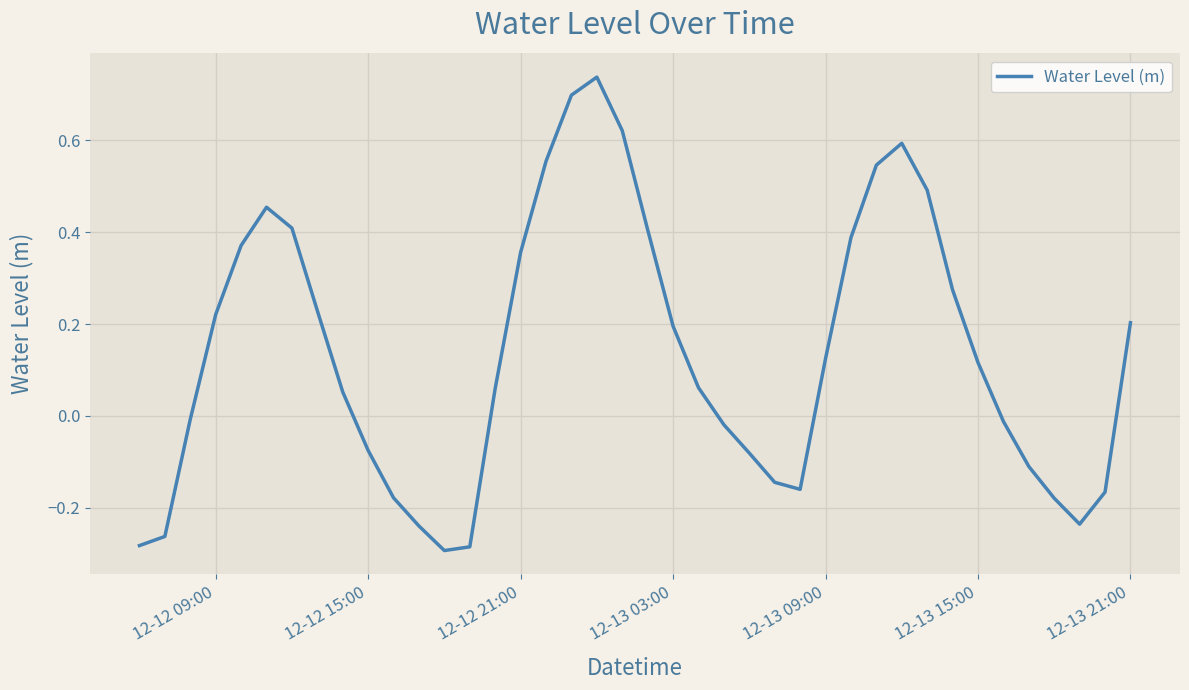

What is the smallest value displayed?

-0.3